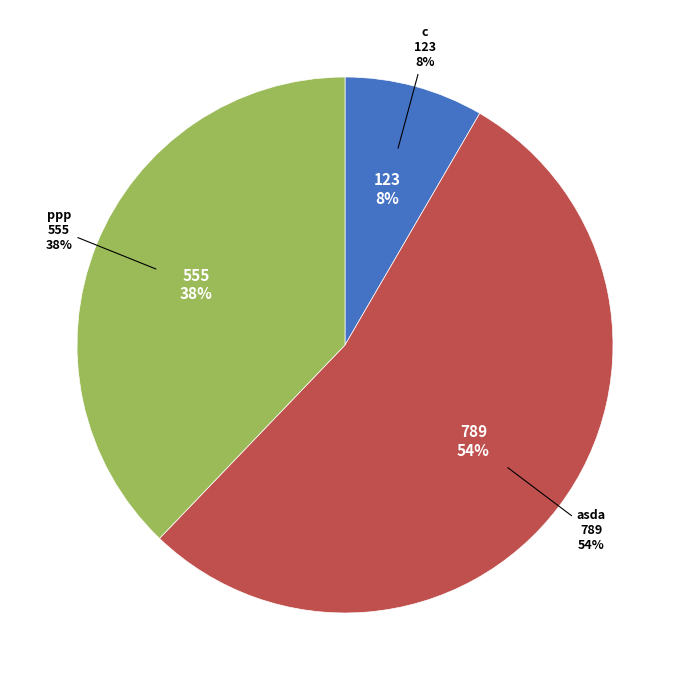

Does asda represent more than half of the total?

Yes